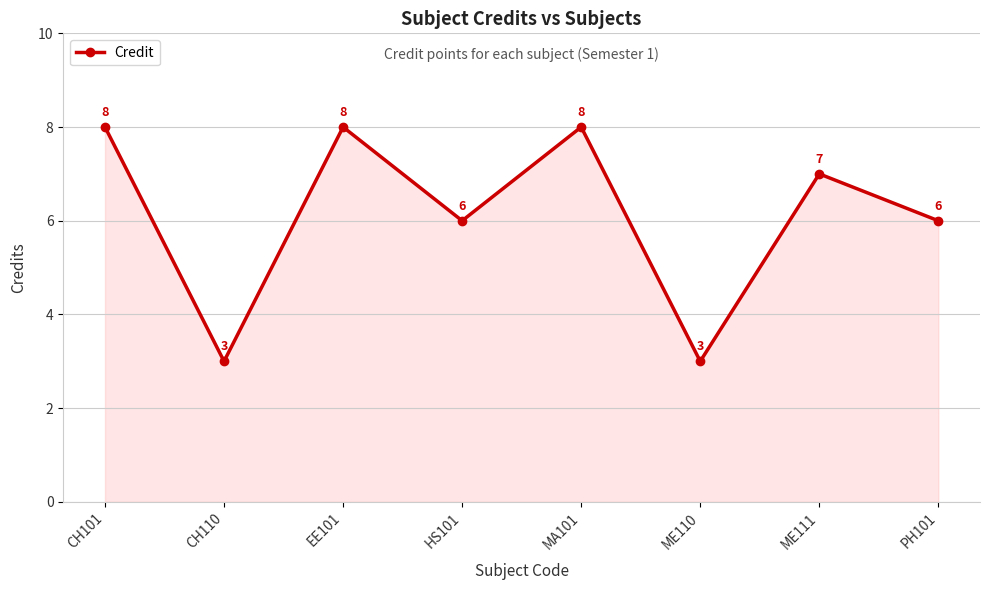

Where does the data first go above 7?

CH101